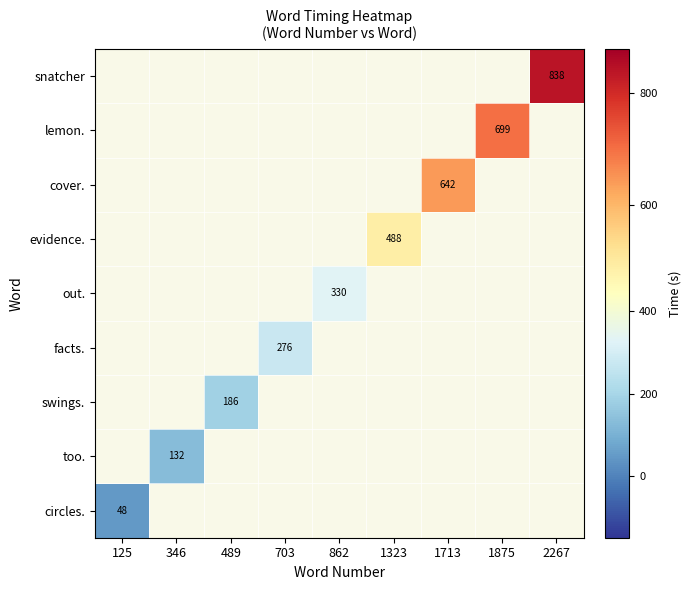

What is the smallest value displayed?

48.0